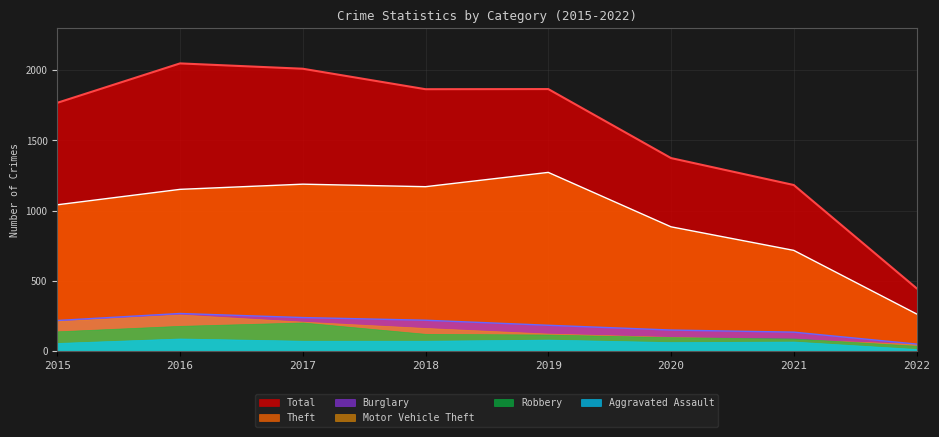

The Theft series shows 1041 at 2015. True or false?

True